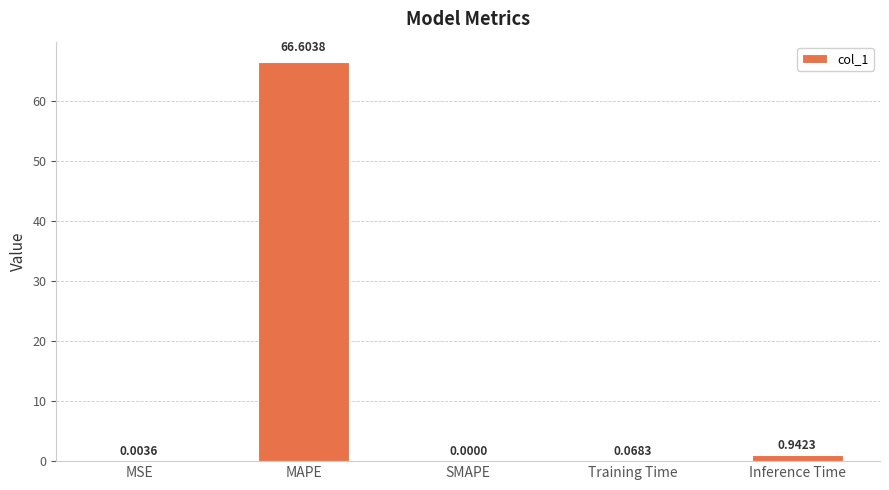

Are the bars horizontal?

No